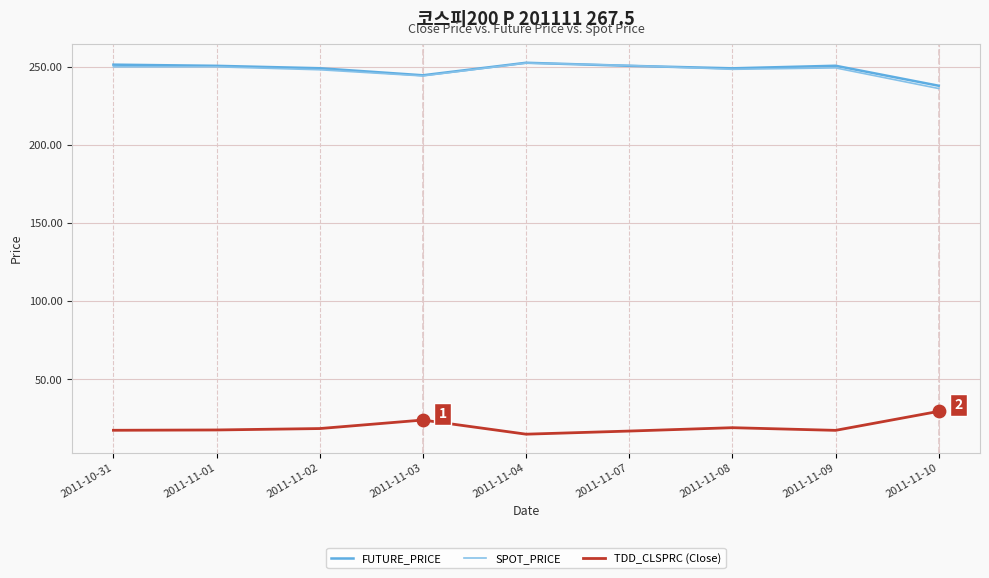

What is the difference between the highest and lowest values at 2011-11-07?

233.8